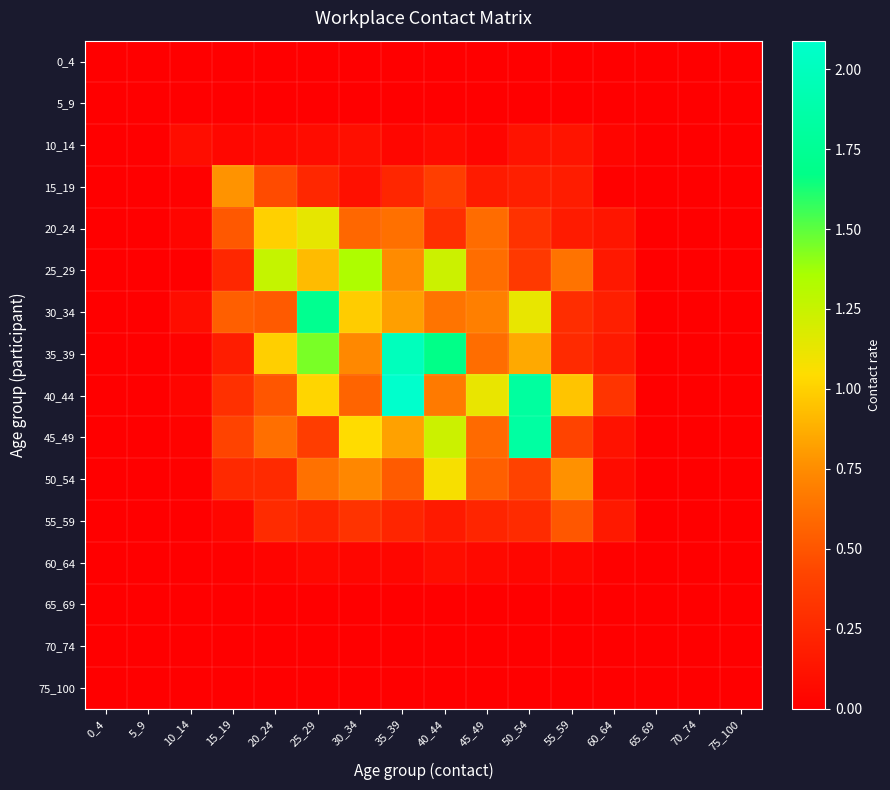

Between 55_59 and 70_74, which is larger?

55_59